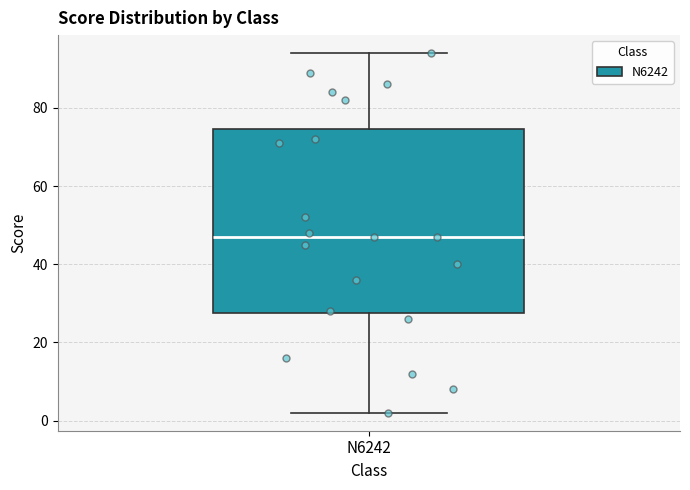

Read this box plot against the y-axis: the position of the median line, the range covered by the box, and the ends of both whiskers. The values are not printed on the chart, so give them approximately, as read against the axis.

median 48, box 28 to 74, whiskers 2 to 94